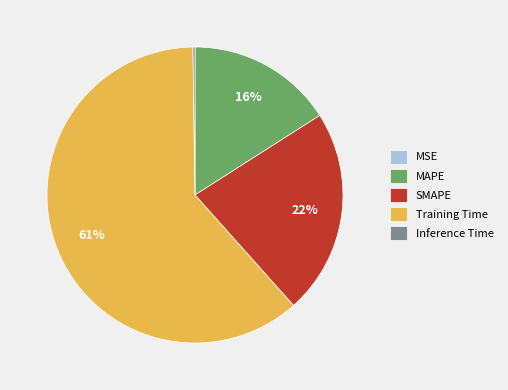

What is the majority slice?

Training Time